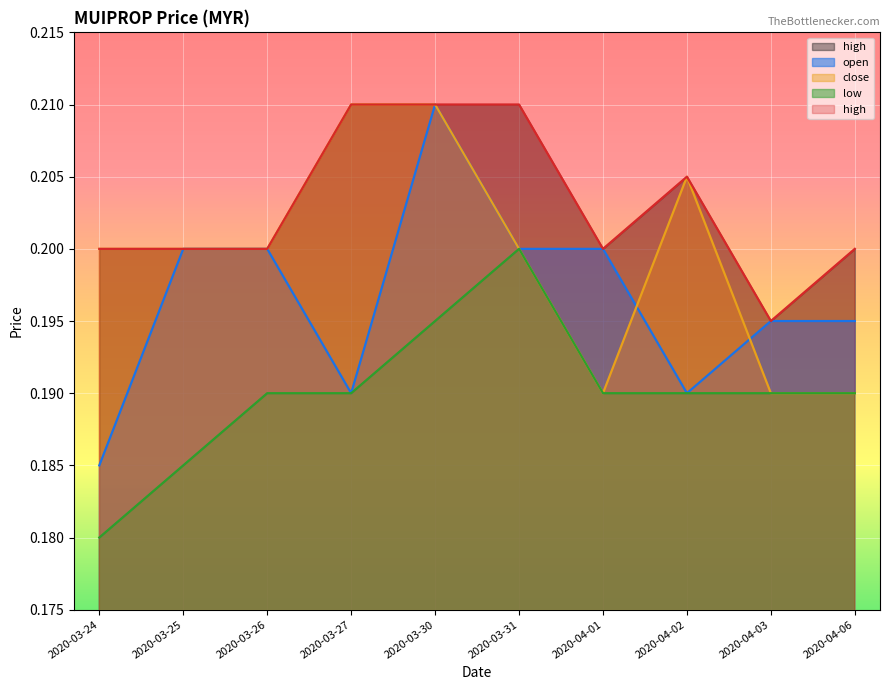

True or false: low and high intersect in this chart.

False